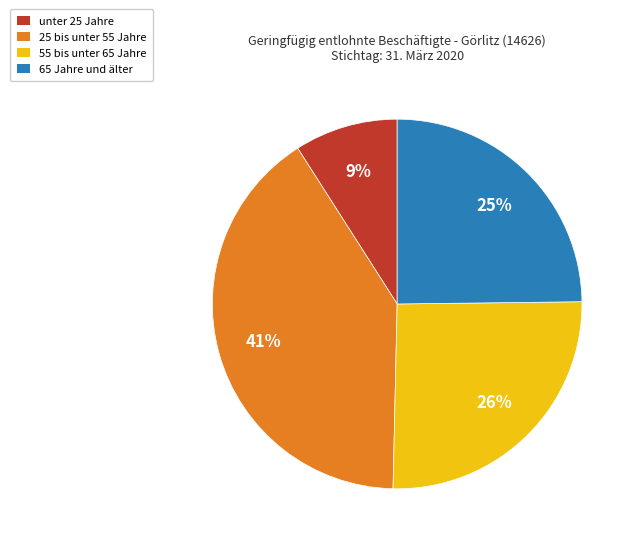

What is the largest slice in the pie chart?

25 bis unter 55 Jahre